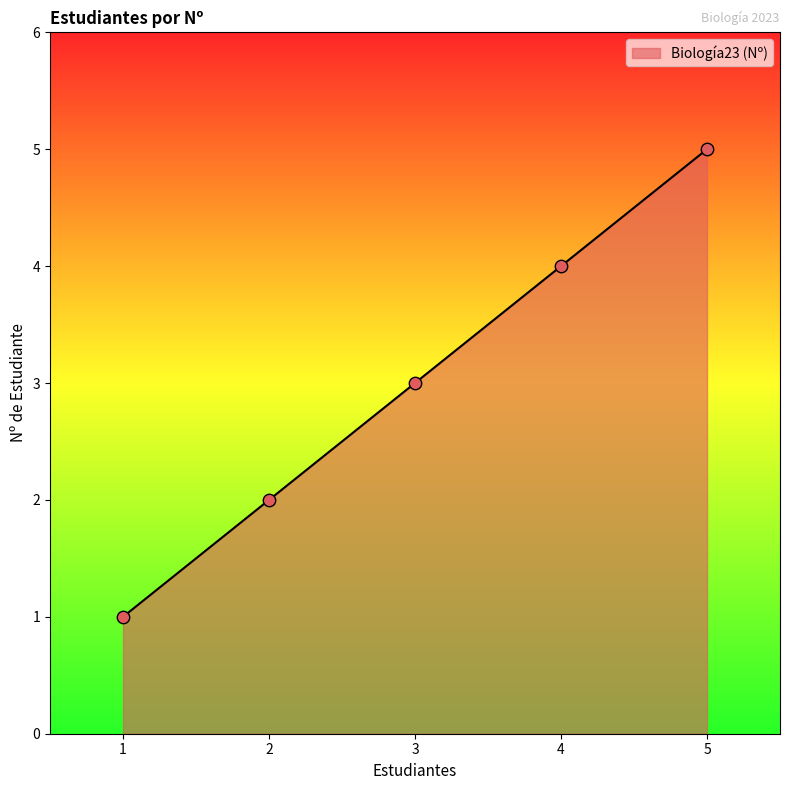

Approximately how many times larger is the value at 4 compared to 5?

0.8